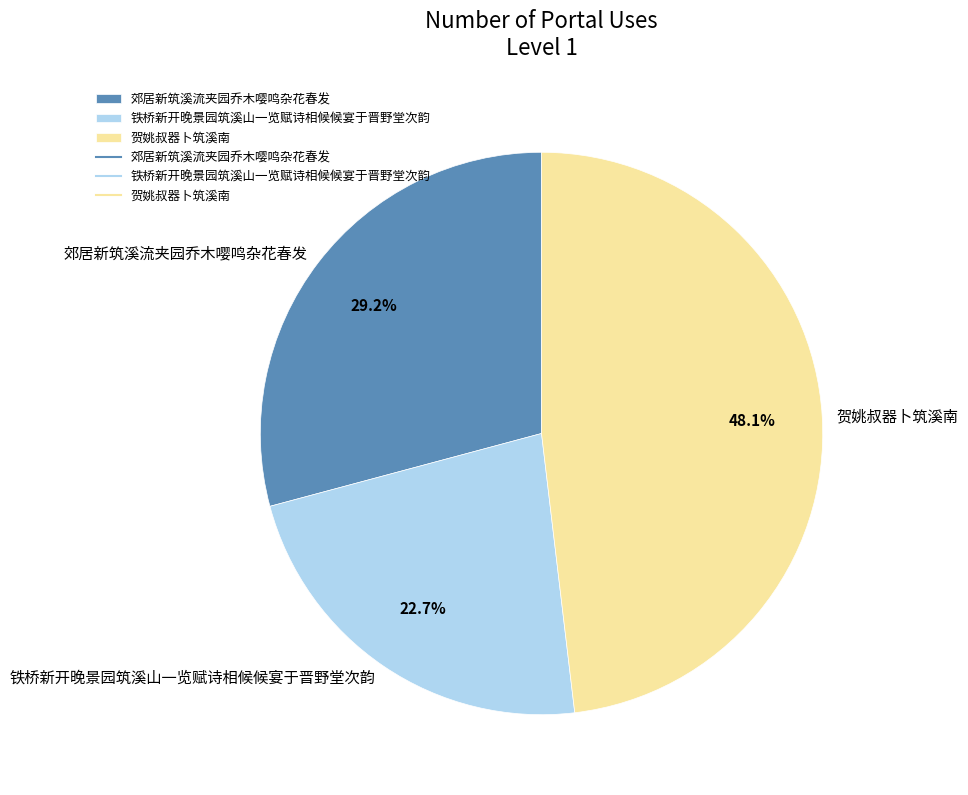

Between 贺姚叔器卜筑溪南 and 郊居新筑溪流夹园乔木嘤鸣杂花春发, which is larger?

贺姚叔器卜筑溪南